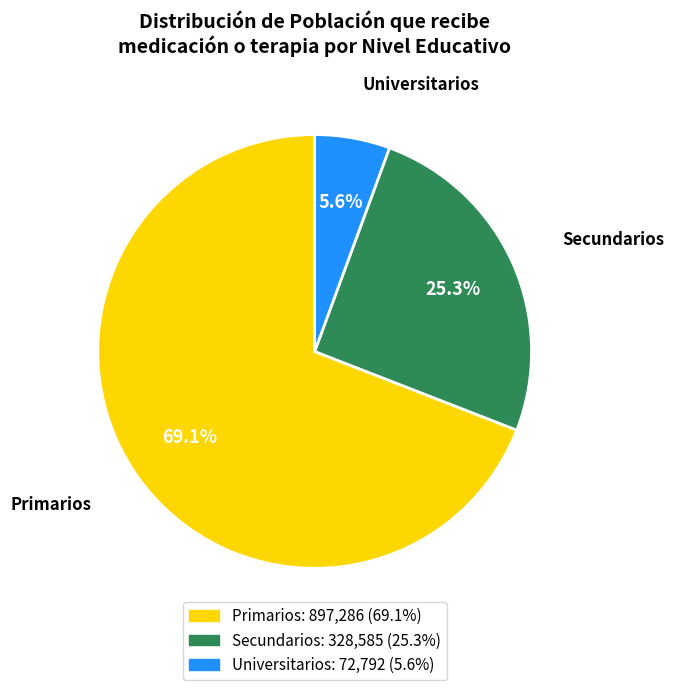

To the nearest percent, what is the average slice percentage?

33%